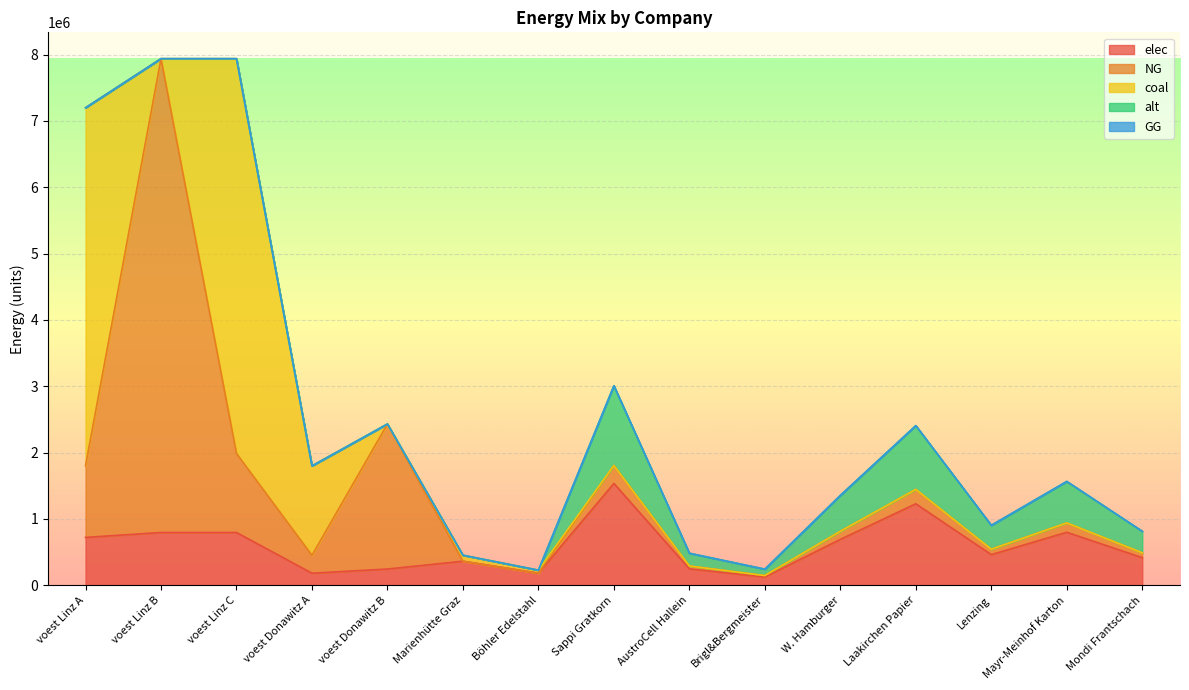

What is the label of the 1st point from the right?

Mondi Frantschach